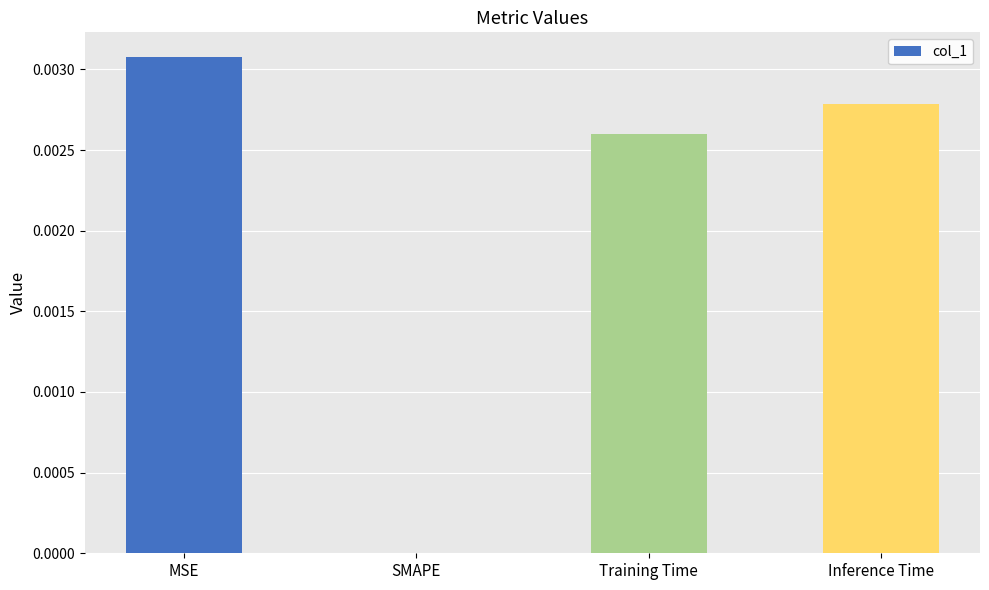

How many series are shown in this chart?

1